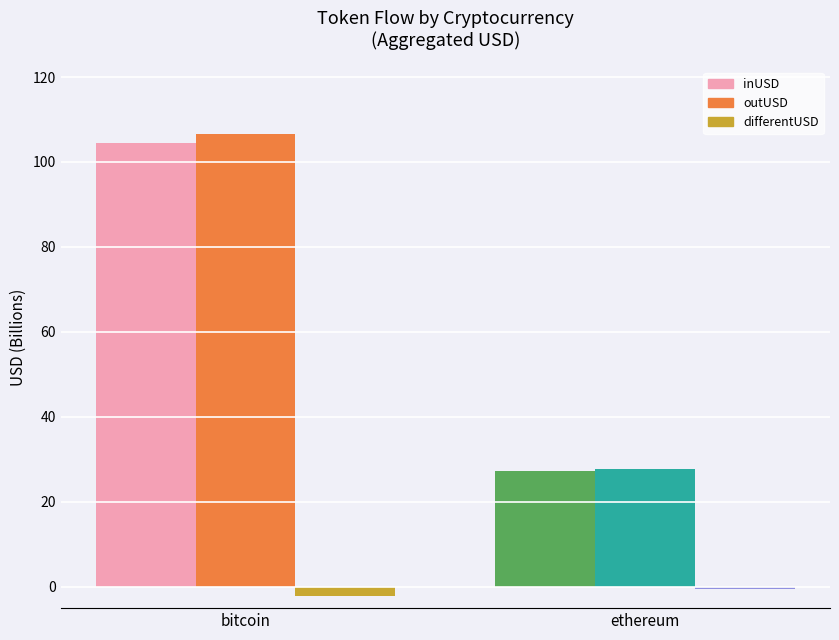

Rank the categories by outUSD value from lowest to highest.

ethereum, bitcoin